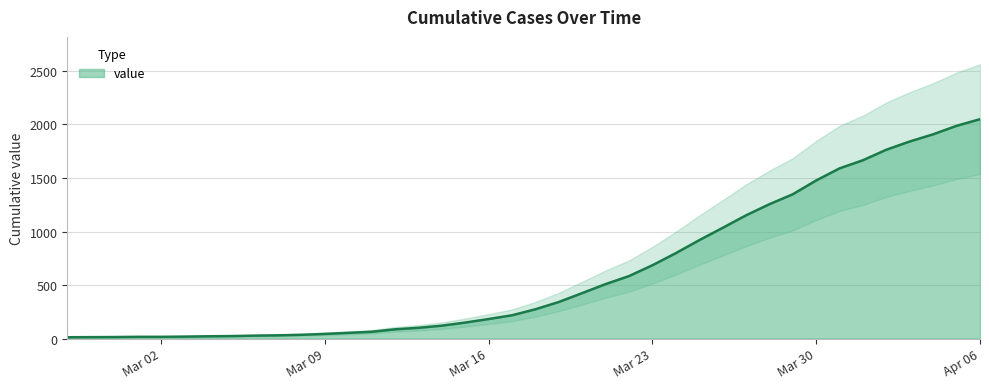

What is the maximum value shown in the chart?

2049